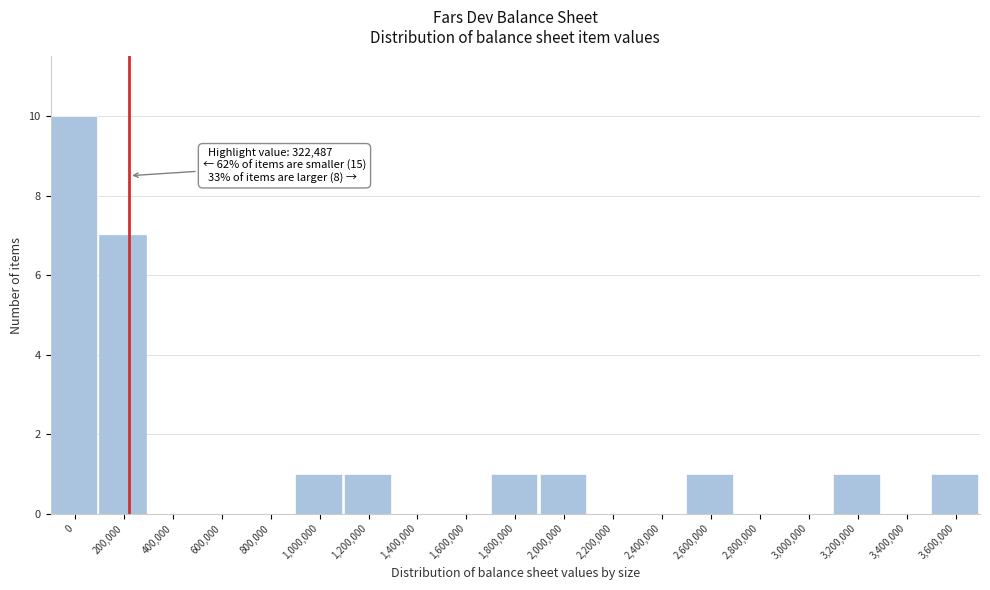

Reading left to right, transcribe all the data shown in this chart.

0=10	200,000=7	400,000=0	600,000=0	800,000=0	1,000,000=1	1,200,000=1	1,400,000=0	1,600,000=0	1,800,000=1	2,000,000=1	2,200,000=0	2,400,000=0	2,600,000=1	2,800,000=0	3,000,000=0	3,200,000=1	3,400,000=0	3,600,000=1